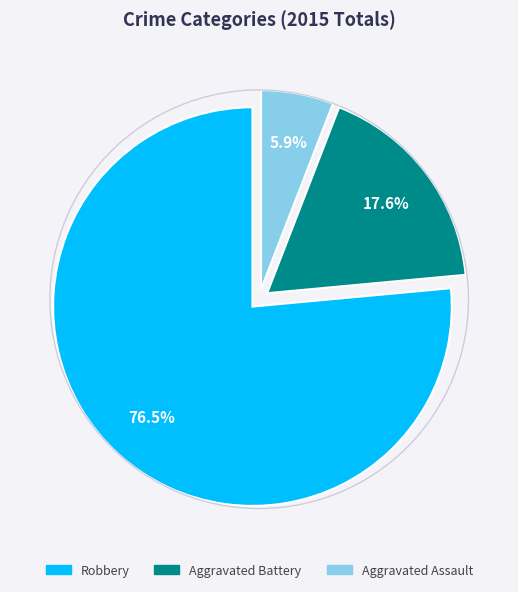

How much of the chart is everything except Robbery?

23.5%